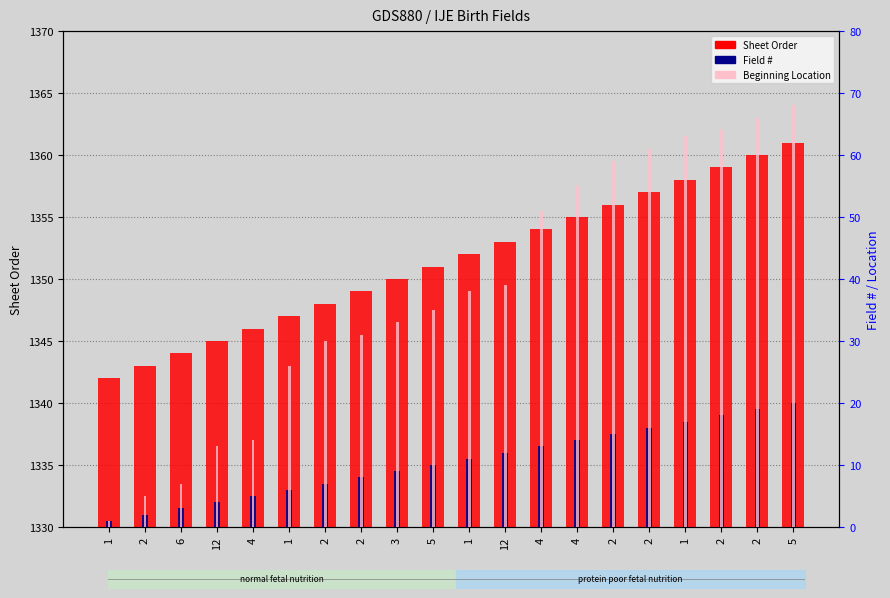

What is the average value of the Field # series?

10